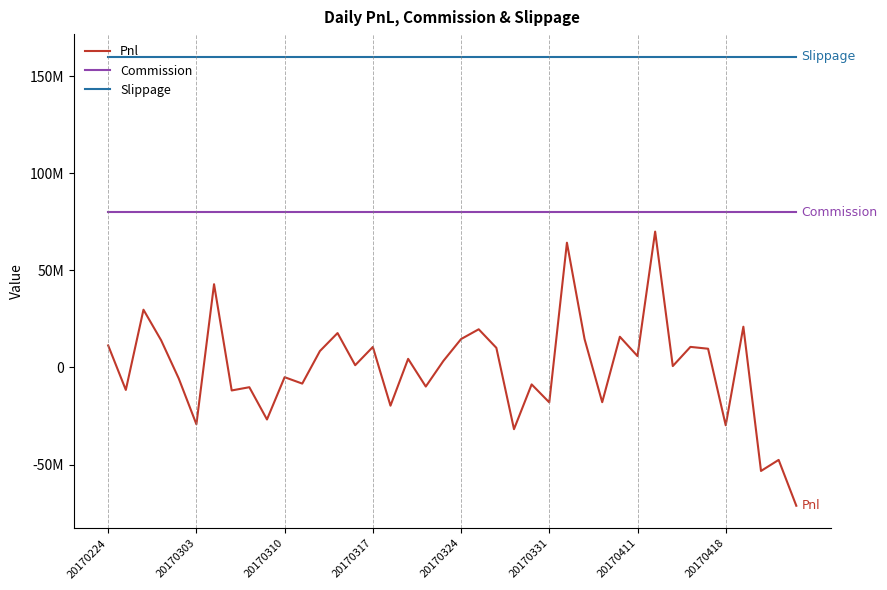

What is the value of the Commission point at the 25th from the left?

80000000.0